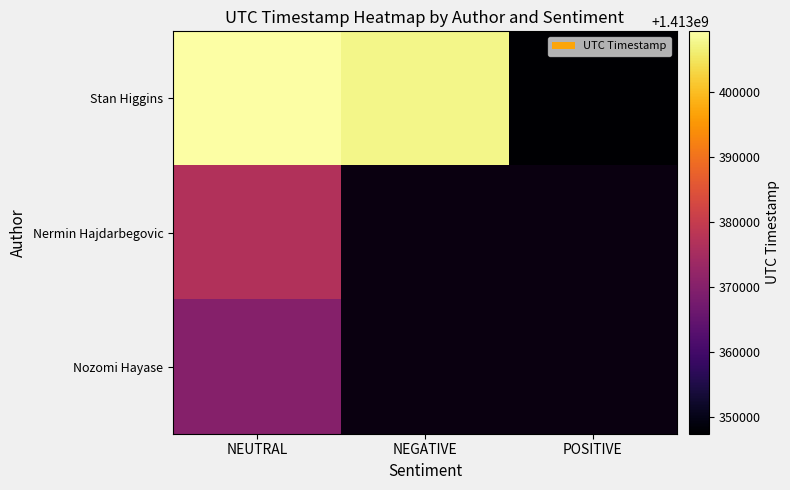

What is the minimum value for Stan Higgins?

1413347417.0